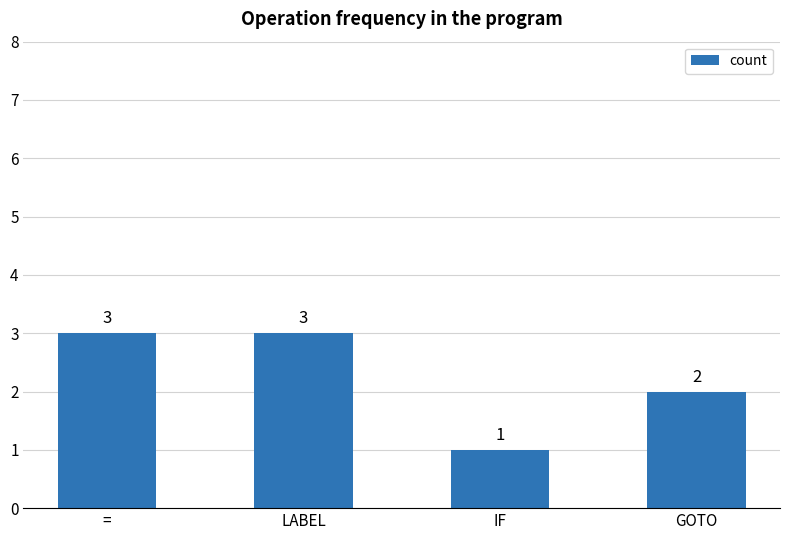

Which has a higher value, IF or LABEL?

LABEL